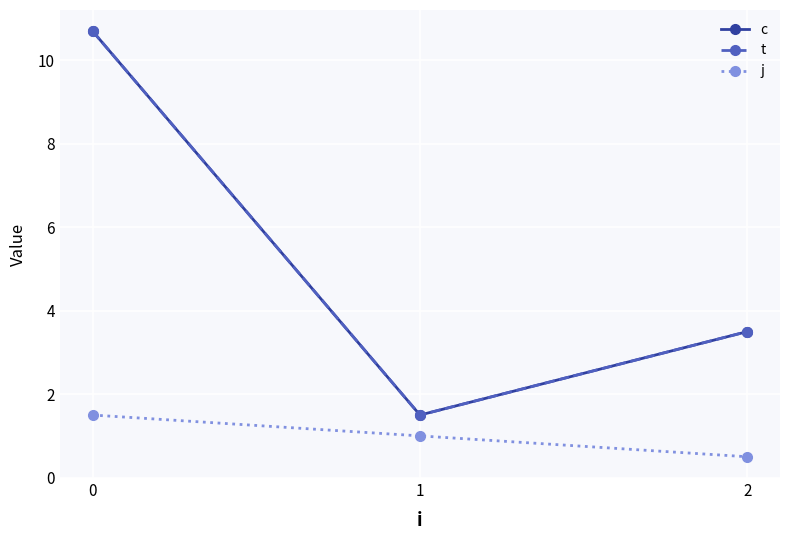

Does the chart have visible grid lines?

Yes